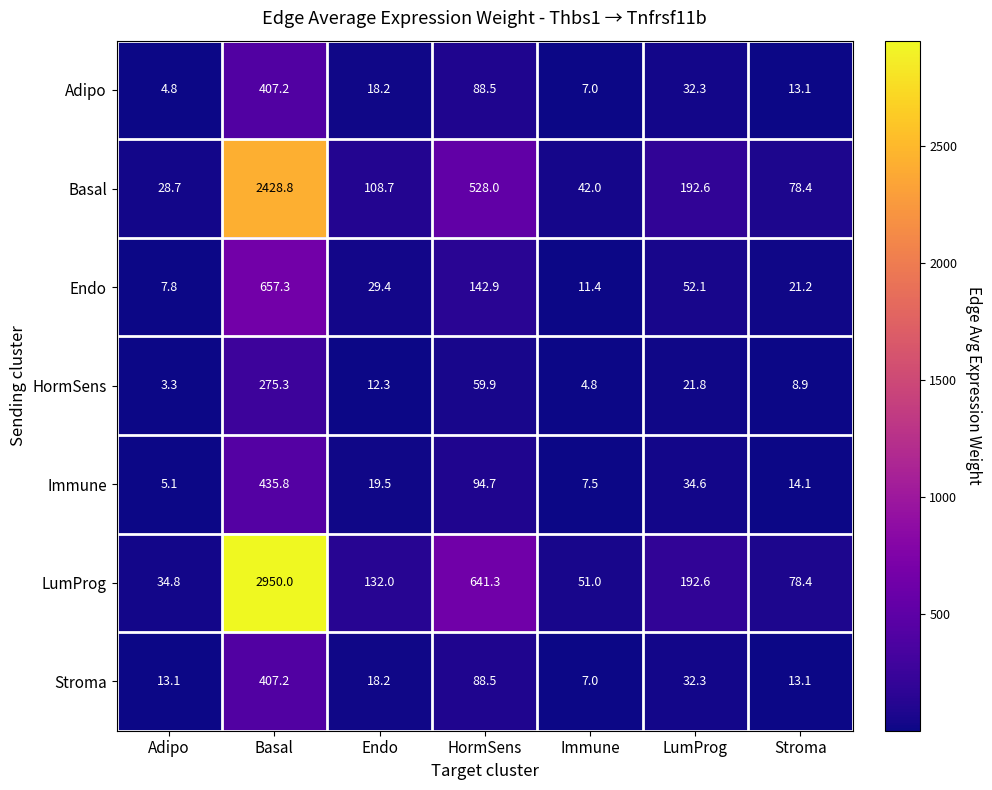

What value does the Endo series have at Immune?

11.4